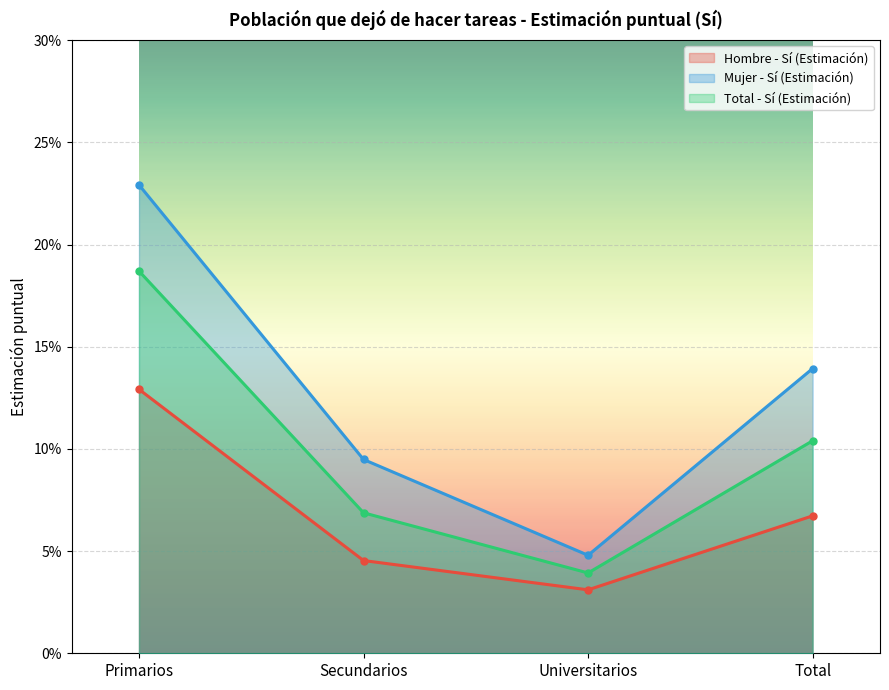

What are all the series names shown in the legend?

Hombre - Sí (Estimación), Mujer - Sí (Estimación), Total - Sí (Estimación)